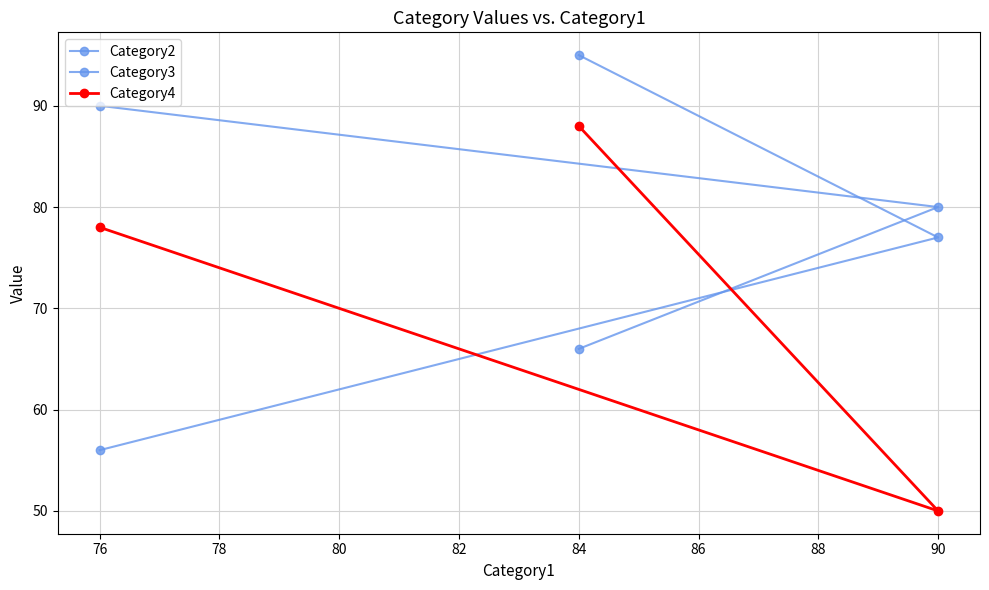

What is the value of the Category2 point at the 3rd from the left?

66